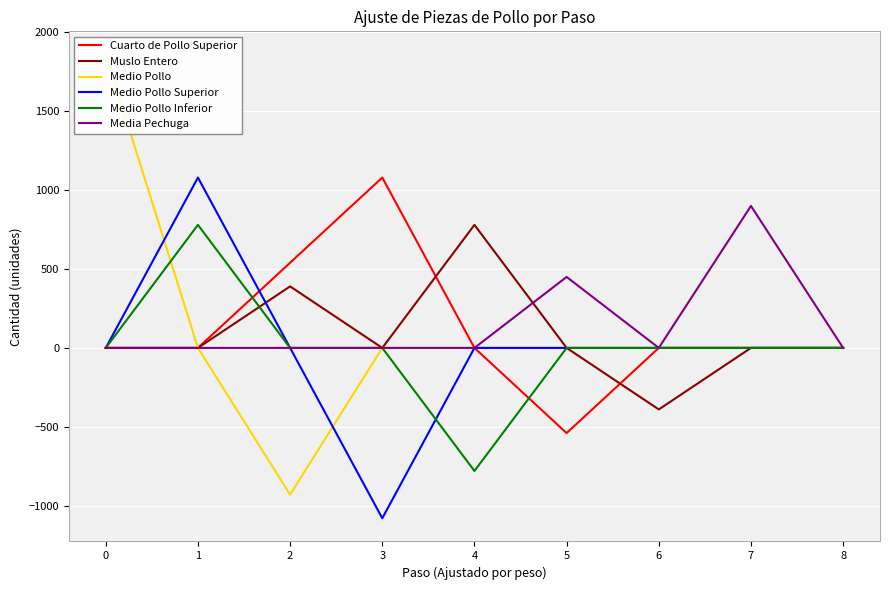

Rank the series by their maximum value, from highest to lowest.

Medio Pollo, Cuarto de Pollo Superior, Medio Pollo Superior, Media Pechuga, Muslo Entero, Medio Pollo Inferior